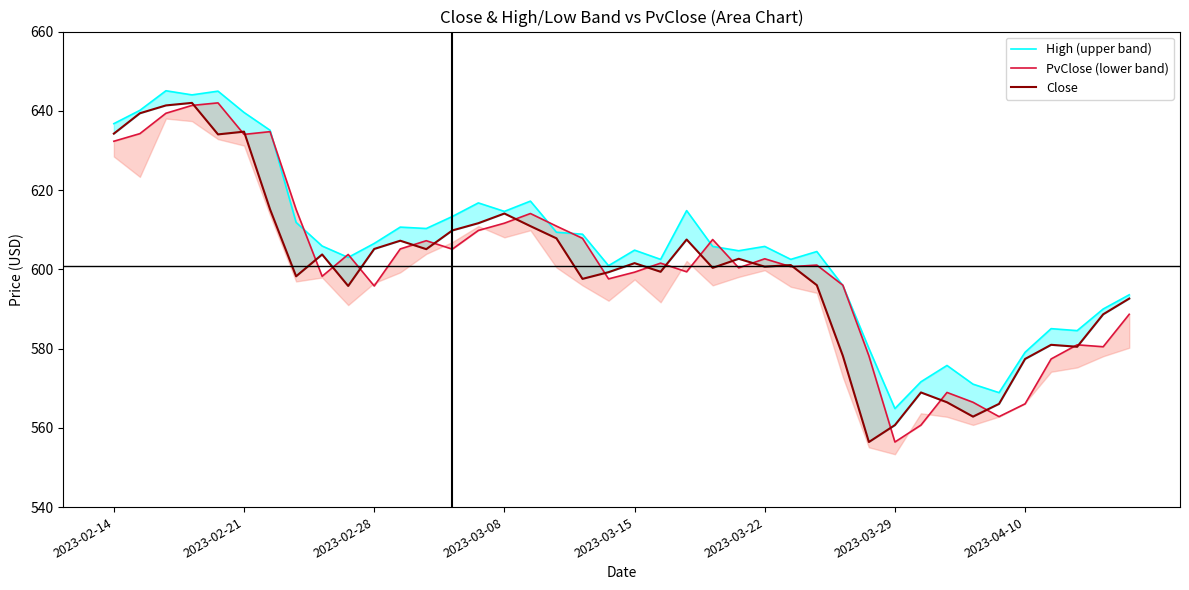

Rank the series by their maximum value, from highest to lowest.

High, PvClose, Close